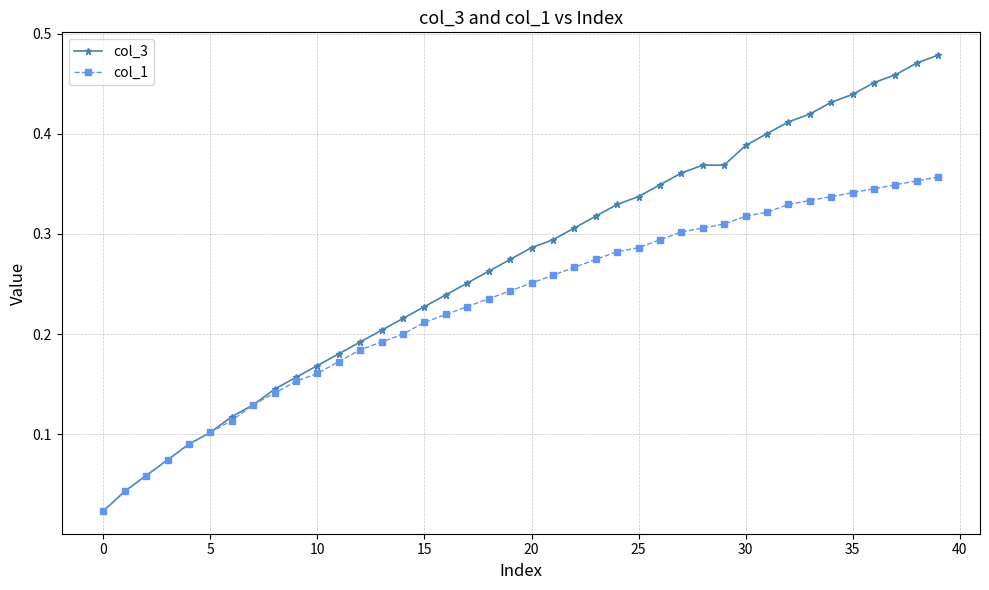

At how many categories does at least one series exceed 0?

40